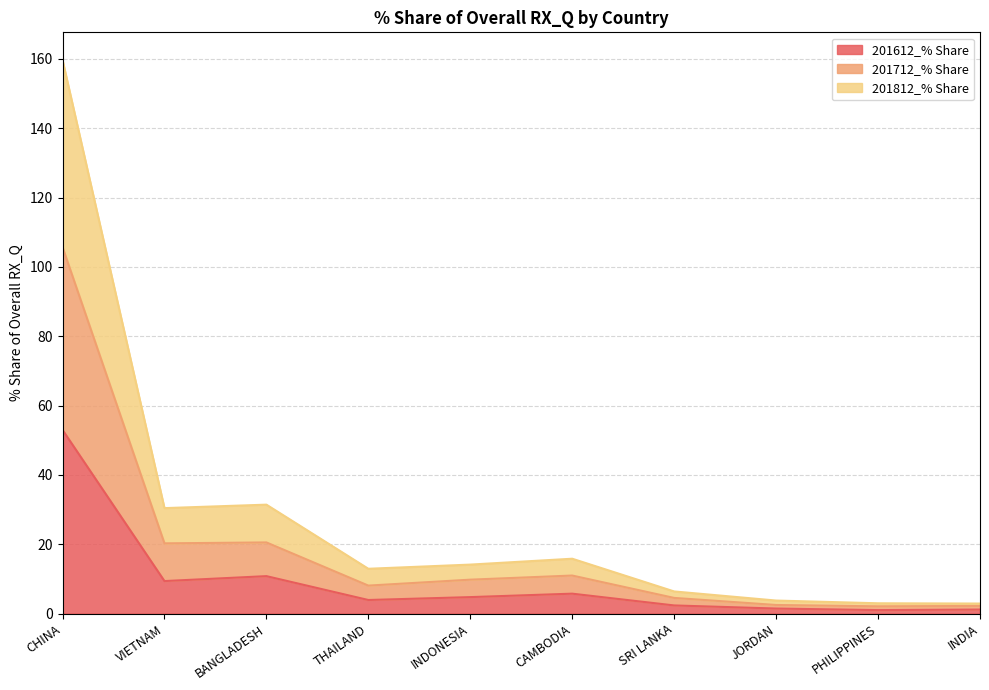

What is the maximum value for 201612_% Share?

53.0